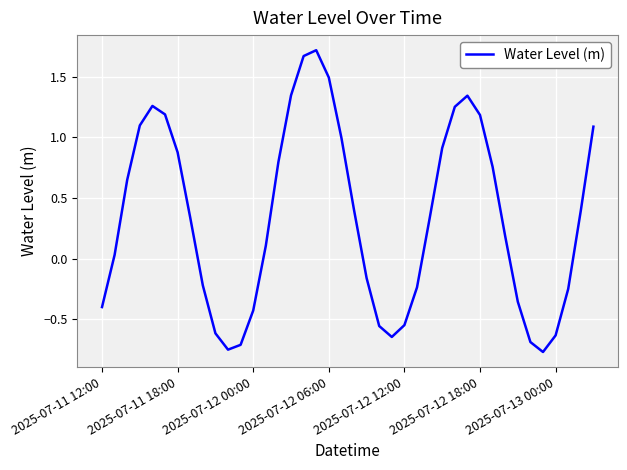

What is the difference between the maximum and minimum values?

2.5